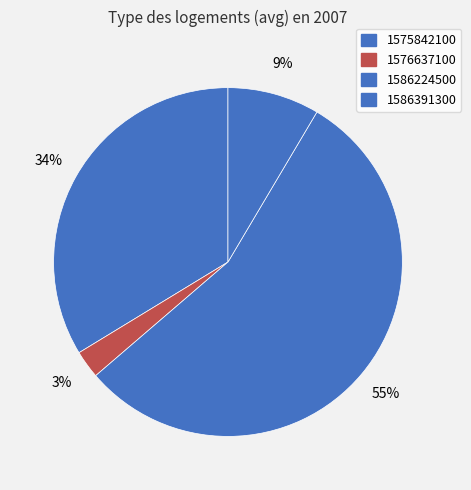

Approximately how many times larger is the value at 1586391300 compared to 1576637100?

3.3